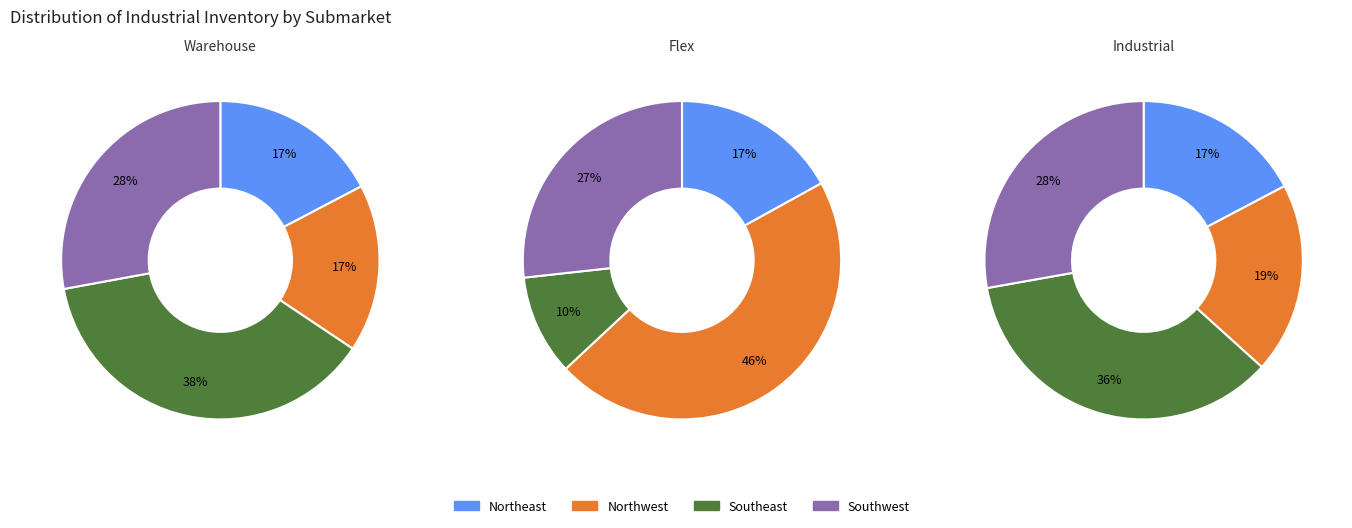

The Northwest slice represents 17% of the pie. True or false?

True